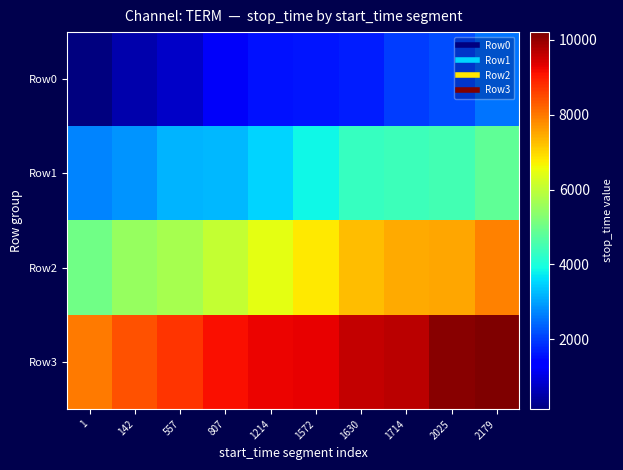

What is the greatest value displayed?

10202